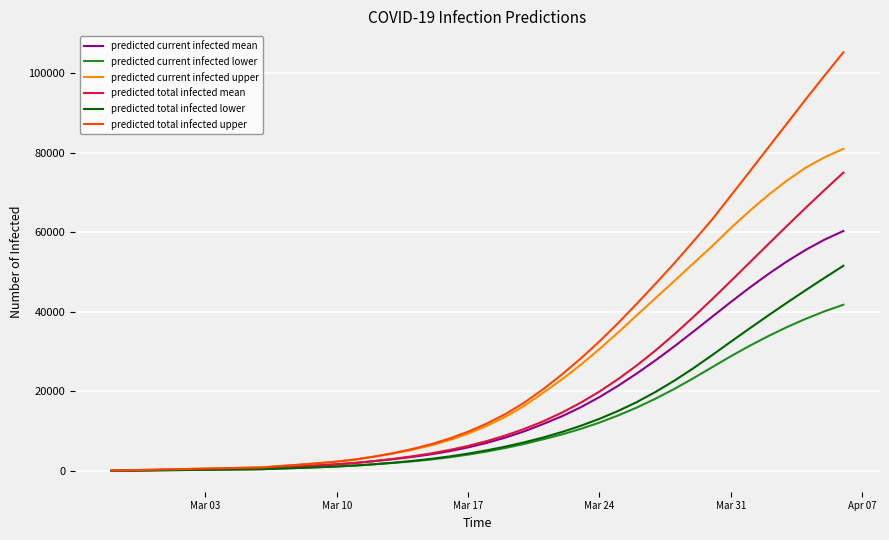

List the series in order of their peak value, highest first.

predicted total infected upper, predicted current infected upper, predicted total infected mean, predicted current infected mean, predicted total infected lower, predicted current infected lower